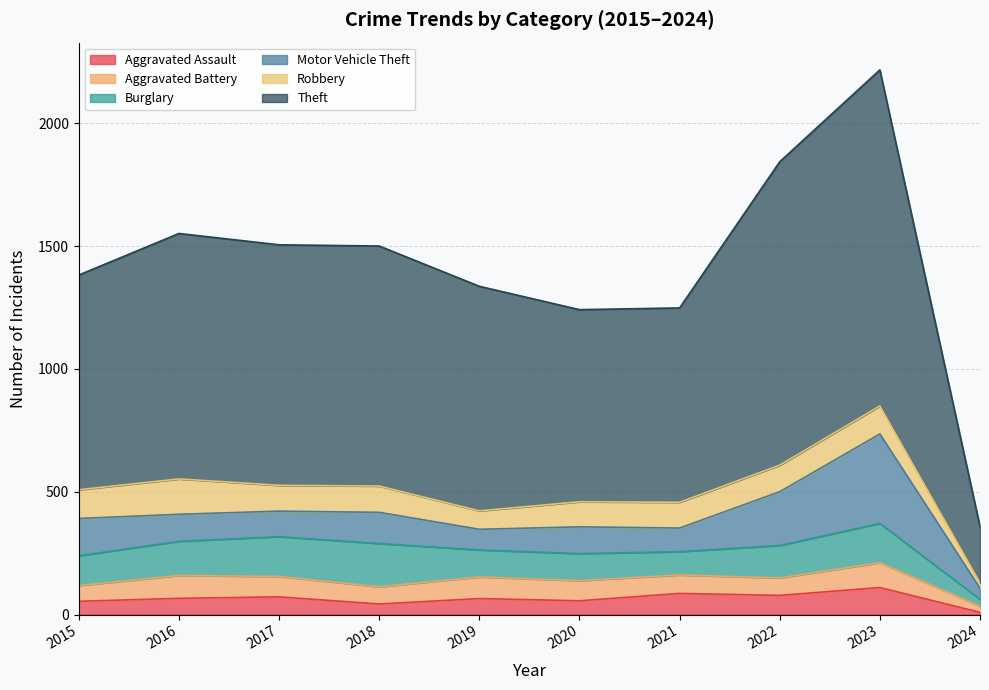

At which label is Robbery closest to 83?

2019